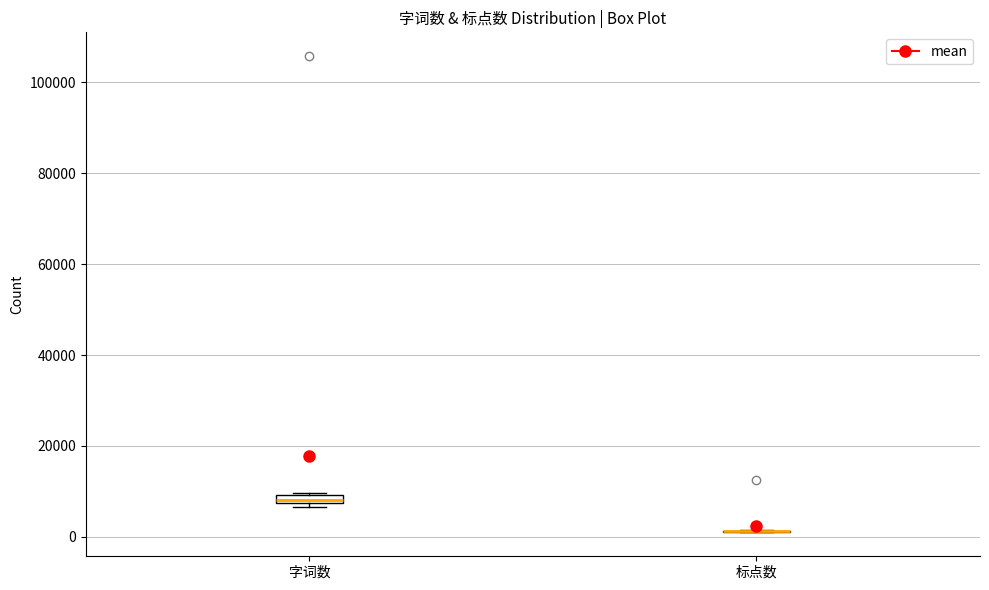

Where is the lower edge of the box for 字词数 on the y-axis? The values are not printed on the chart, so give them approximately, as read against the axis.

8000